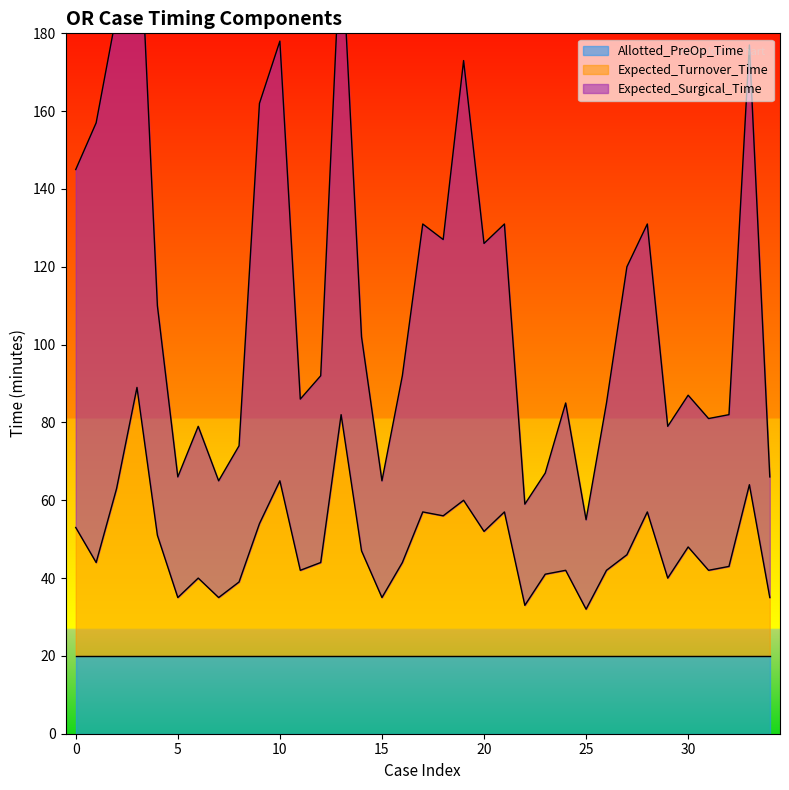

In Expected_Turnover_Time, how many points are higher than both neighbors (excluding endpoints)?

11